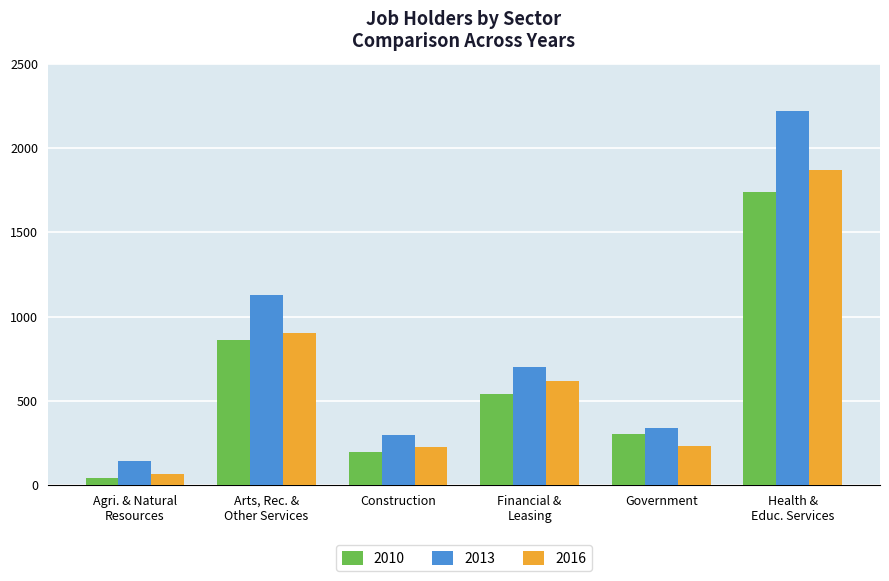

Which series has the widest spread of values?

2013